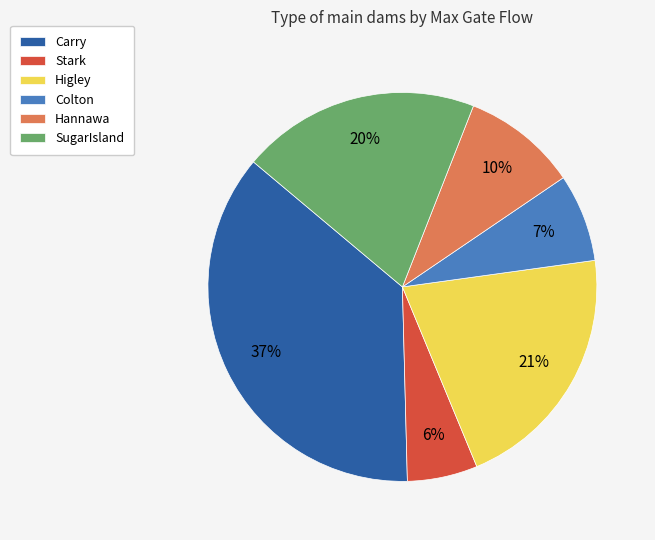

To the nearest percent, what portion does Carry represent?

37%